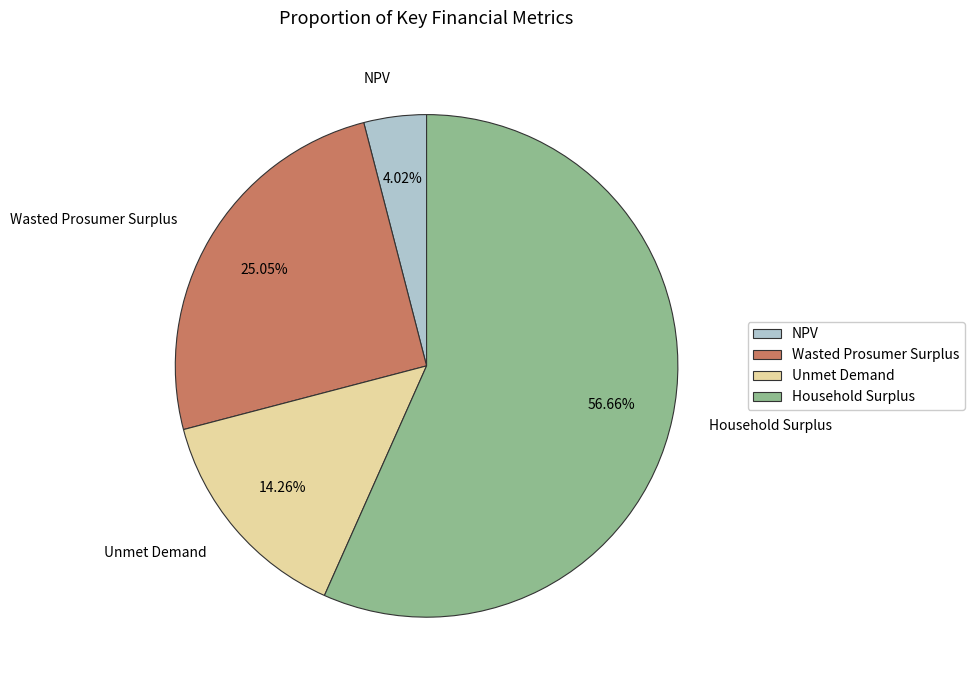

How many slices are in this pie chart?

4